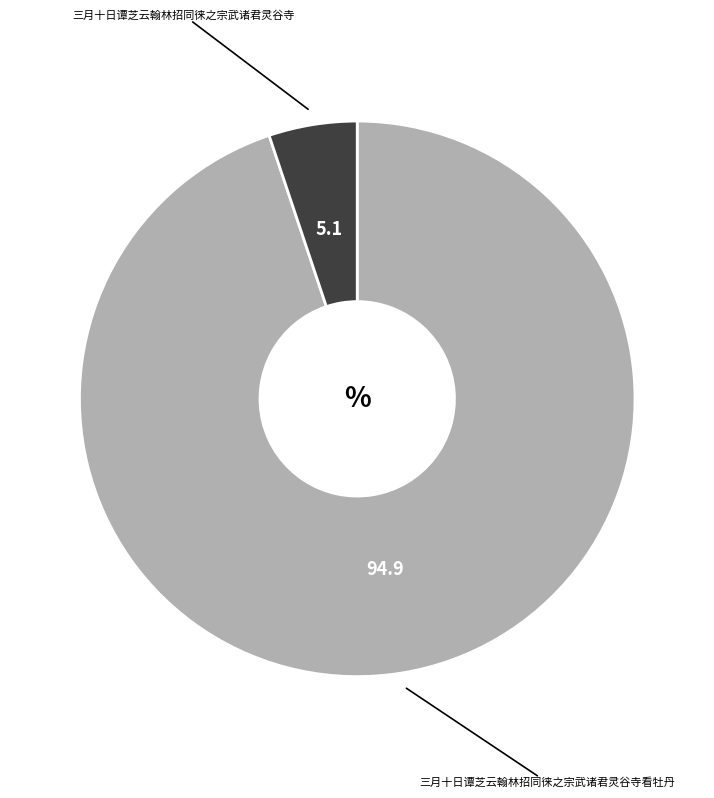

Combined, do 三月十日谭芝云翰林招同徕之宗武诸君灵谷寺看牡丹 and 三月十日谭芝云翰林招同徕之宗武诸君灵谷寺 account for over 50%?

Yes